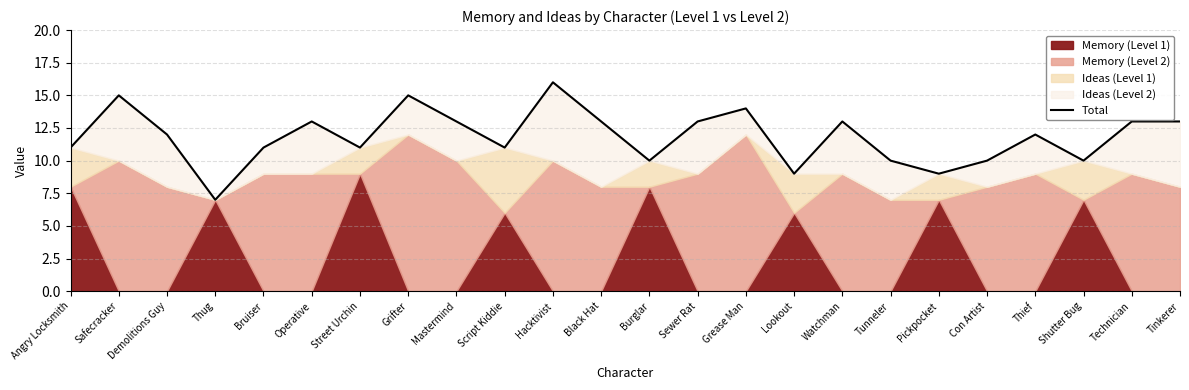

What is the minimum value shown in the chart?

7